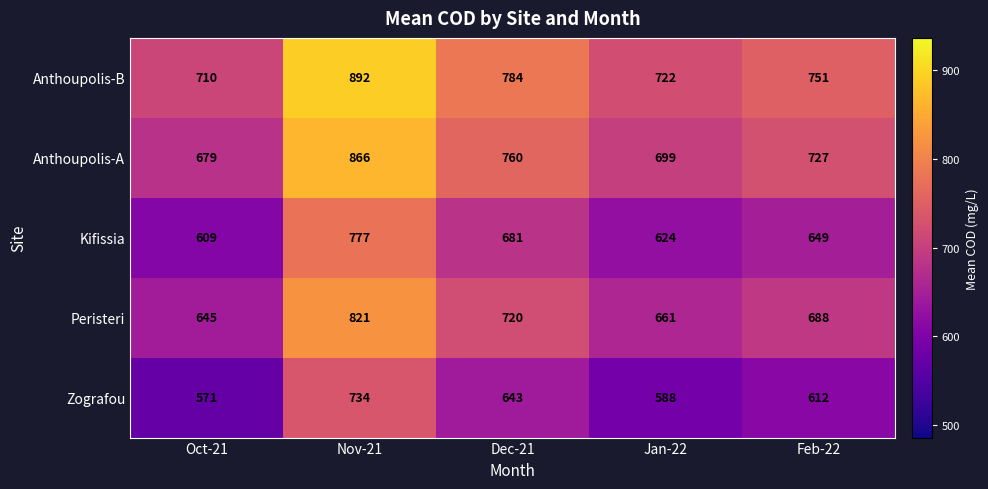

How many distinct data groups are displayed?

5